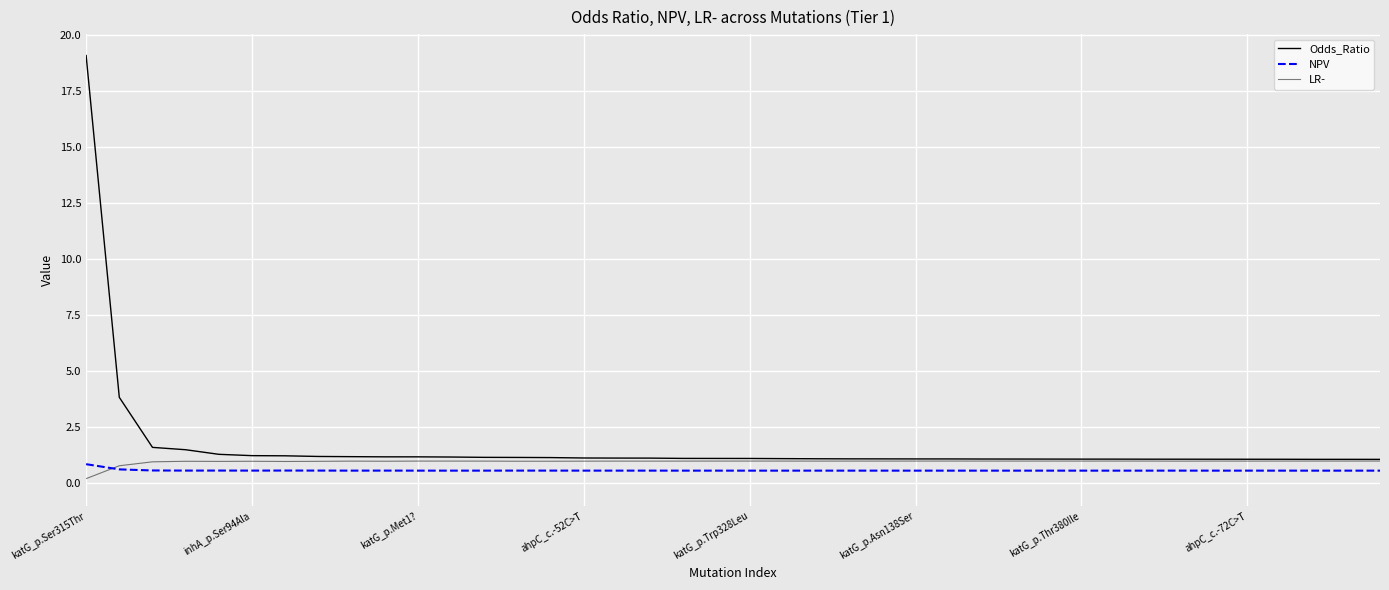

True or false: LR- and Odds_Ratio intersect in this chart.

False